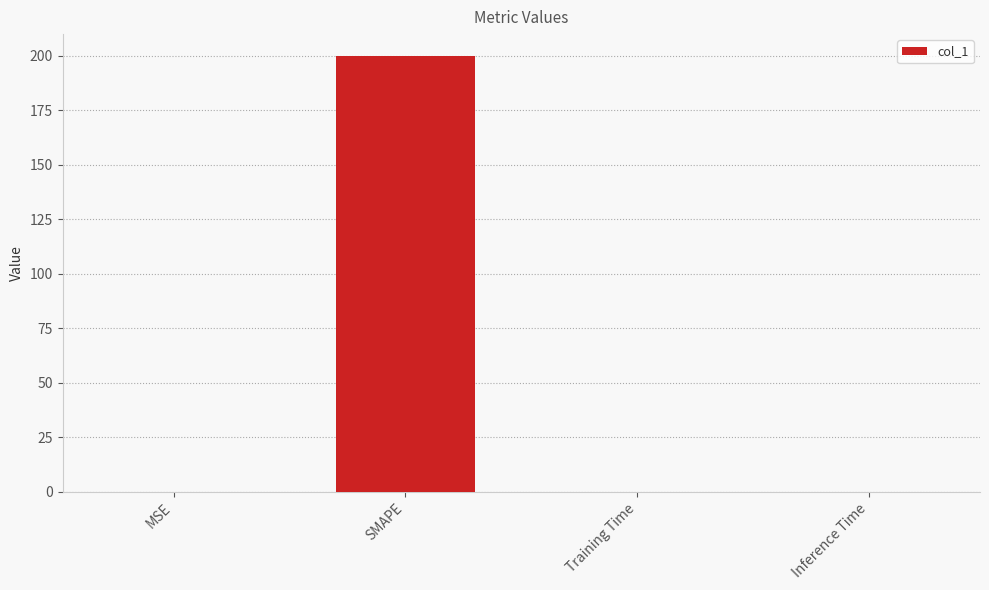

What is the sum of all values?

200.1